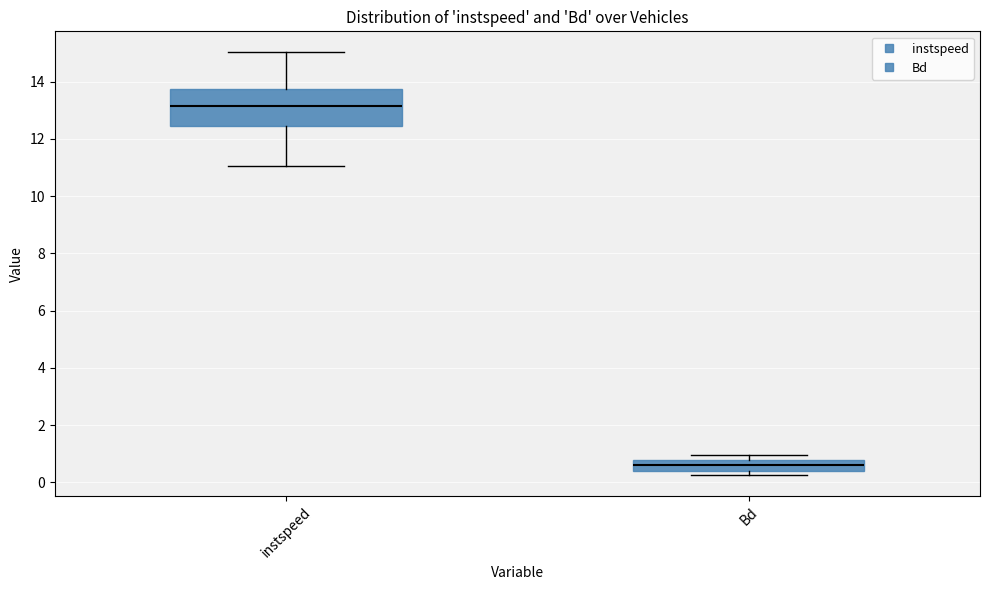

Reading left to right, transcribe this box plot: for each box, give where its median line is, the range the box spans, and where its two whiskers end, as read against the y-axis. The values are not printed on the chart, so give them approximately, as read against the axis.

instspeed: median 13.2, box 12.4 to 13.8, whiskers 11.0 to 15.0
Bd: median 0.6, box 0.4 to 0.8, whiskers 0.2 to 1.0